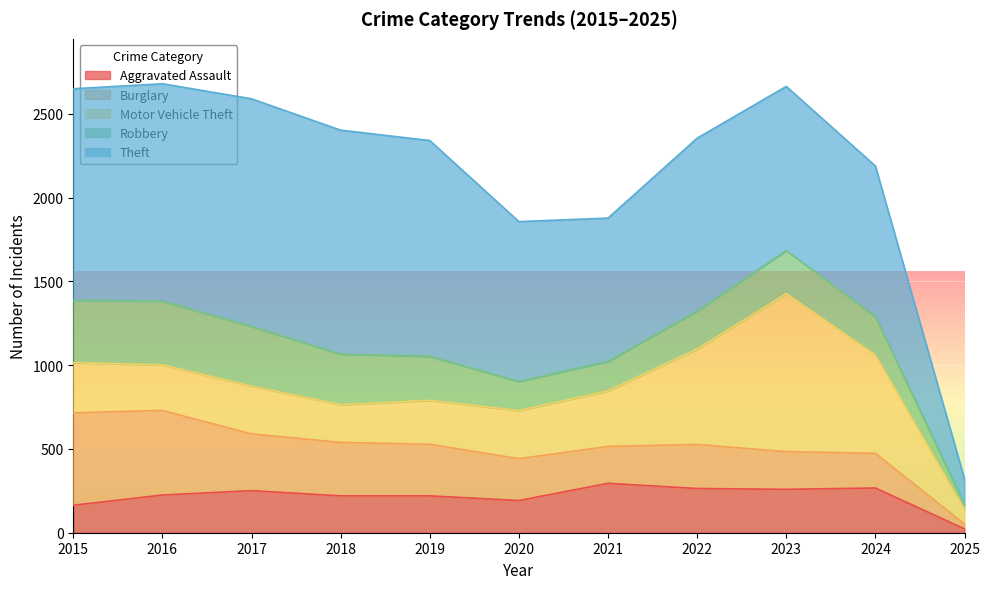

What is the maximum value for Theft?

1359